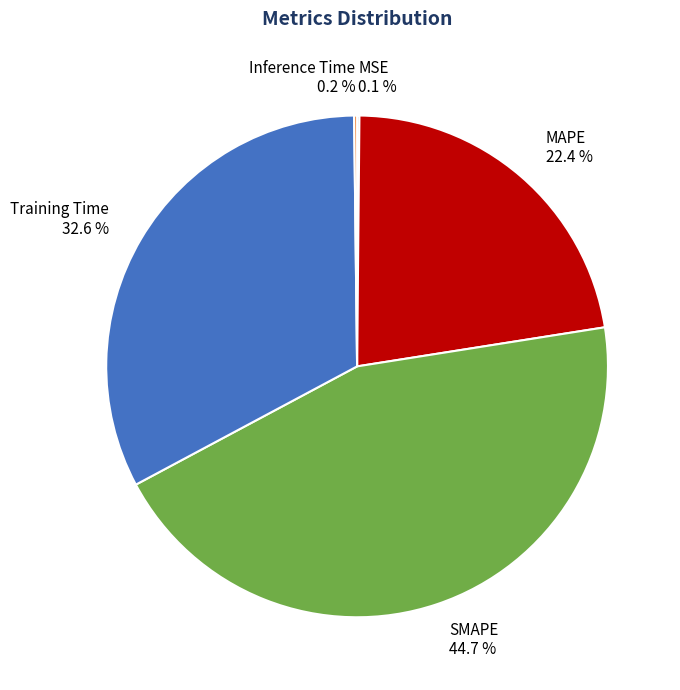

Does MAPE represent more than half of the total?

No